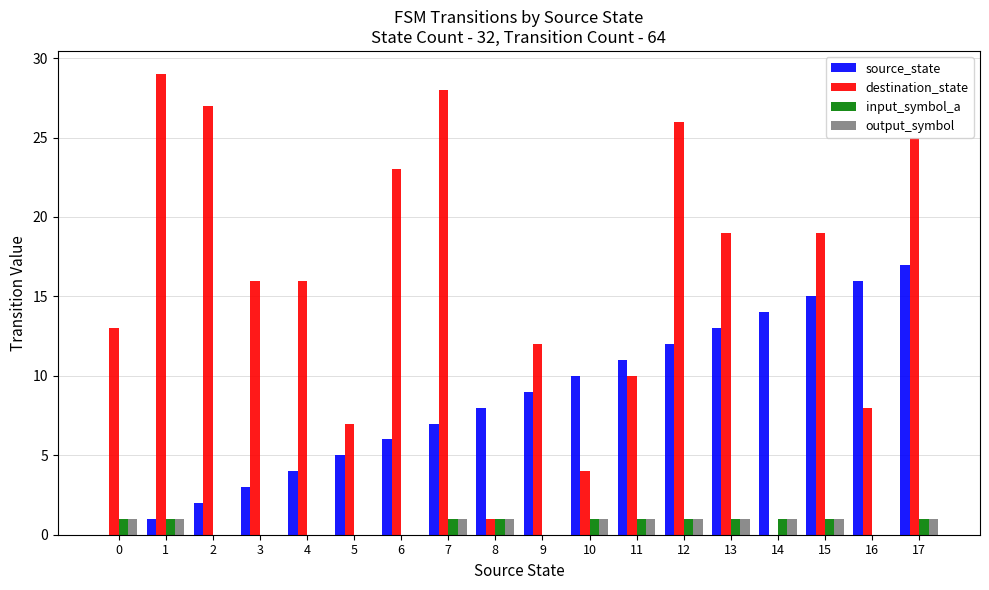

What is the maximum value for source_state?

17